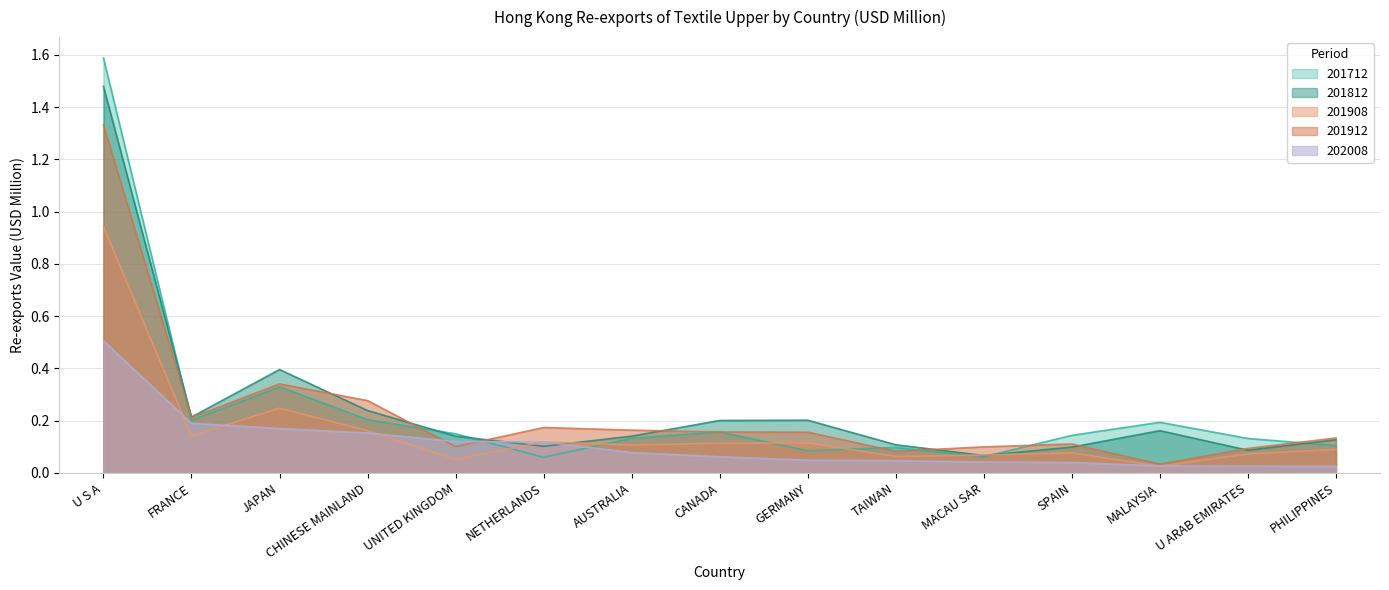

Rank the series at MALAYSIA from lowest to highest value.

201908, 202008, 201912, 201812, 201712